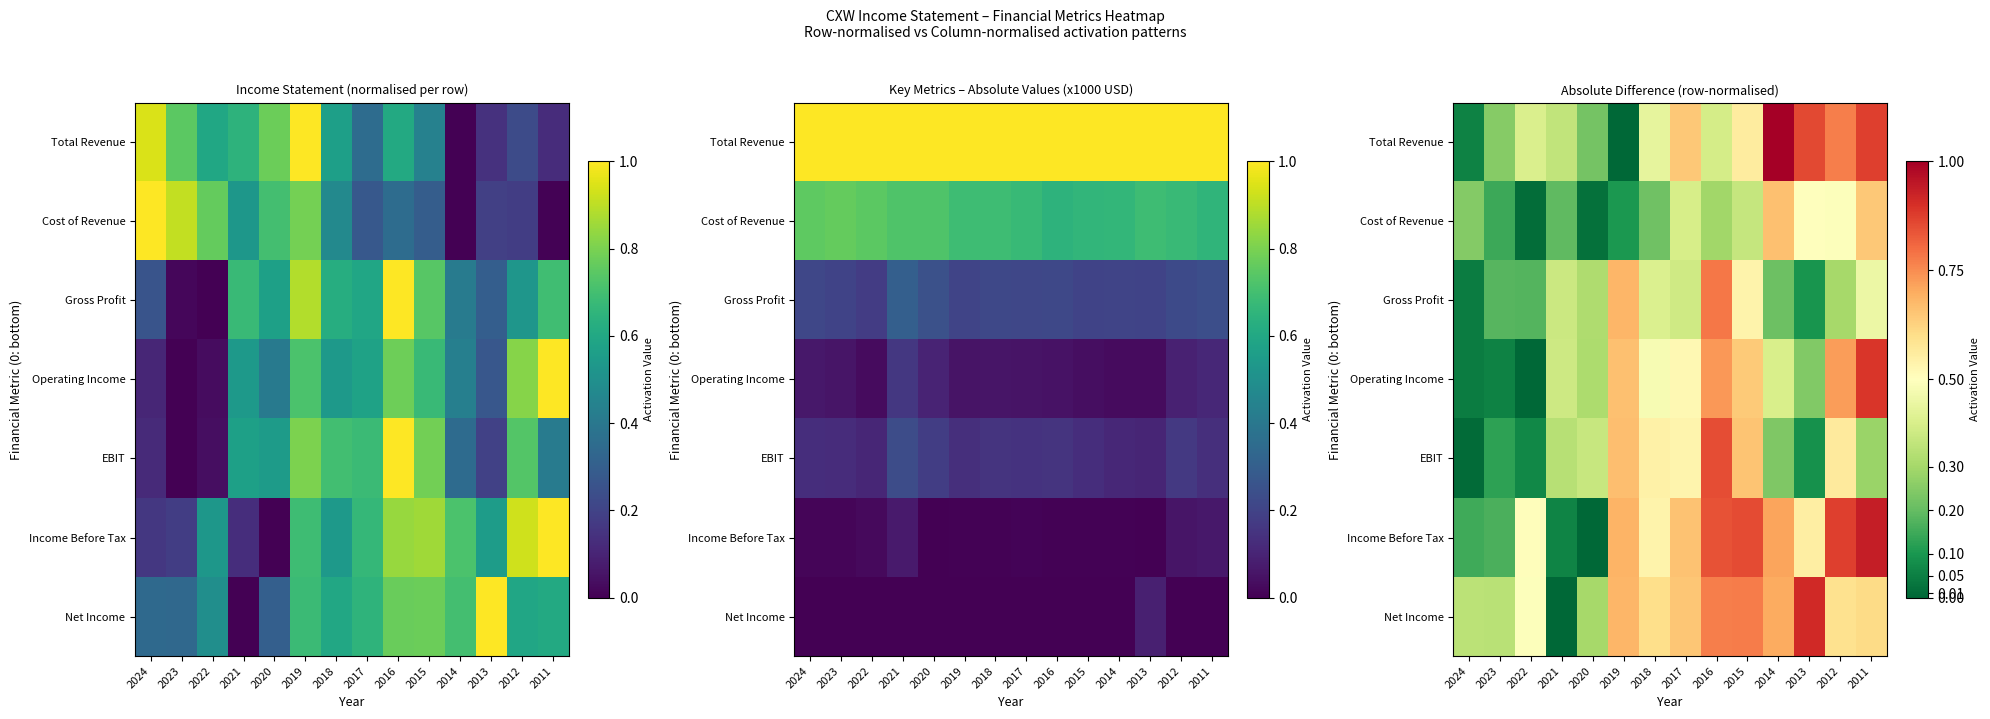

Rank the series by their maximum value, from lowest to highest.

Cost of Revenue, Gross Profit, EBIT, Operating Income, Net Income, Income Before Tax, Total Revenue